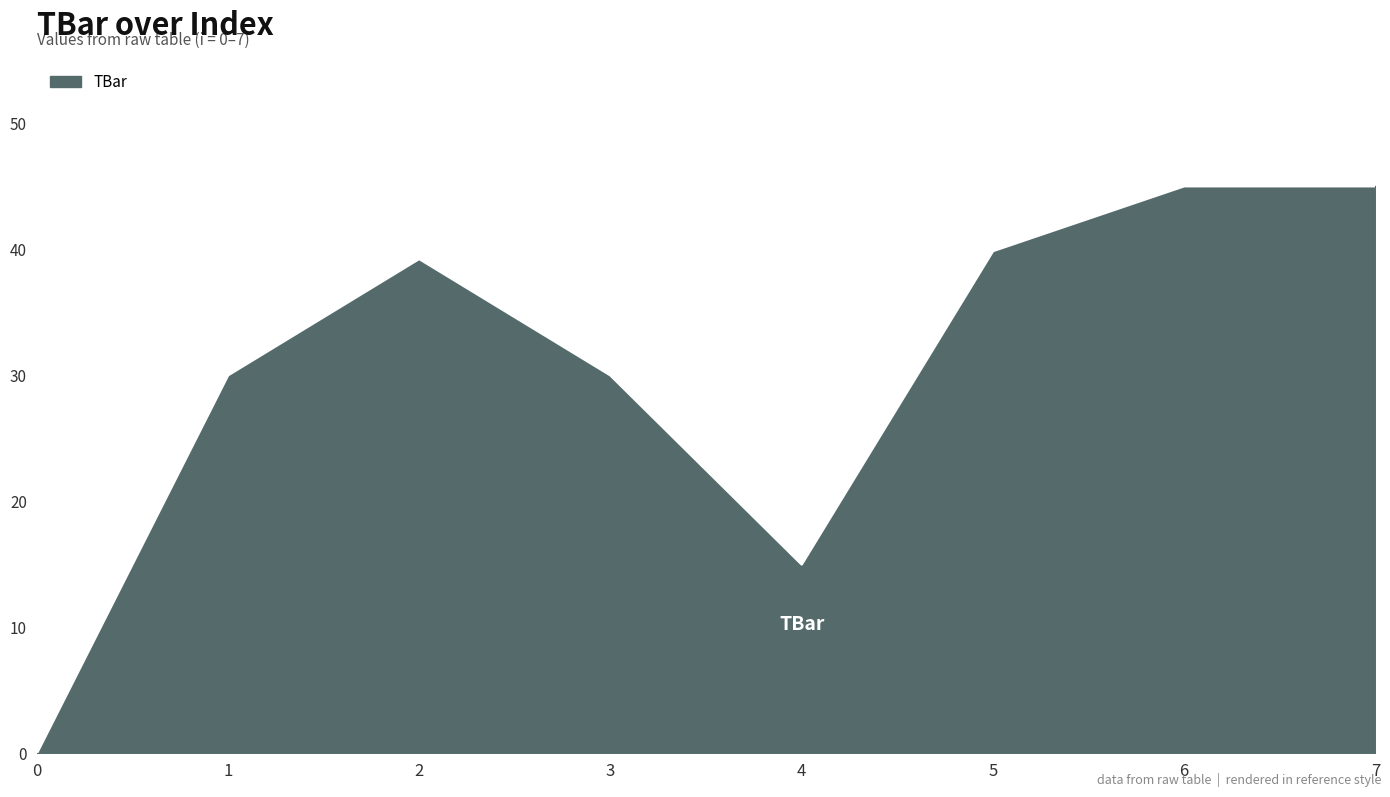

The chart shows a value of 30.0 at 3. True or false?

True